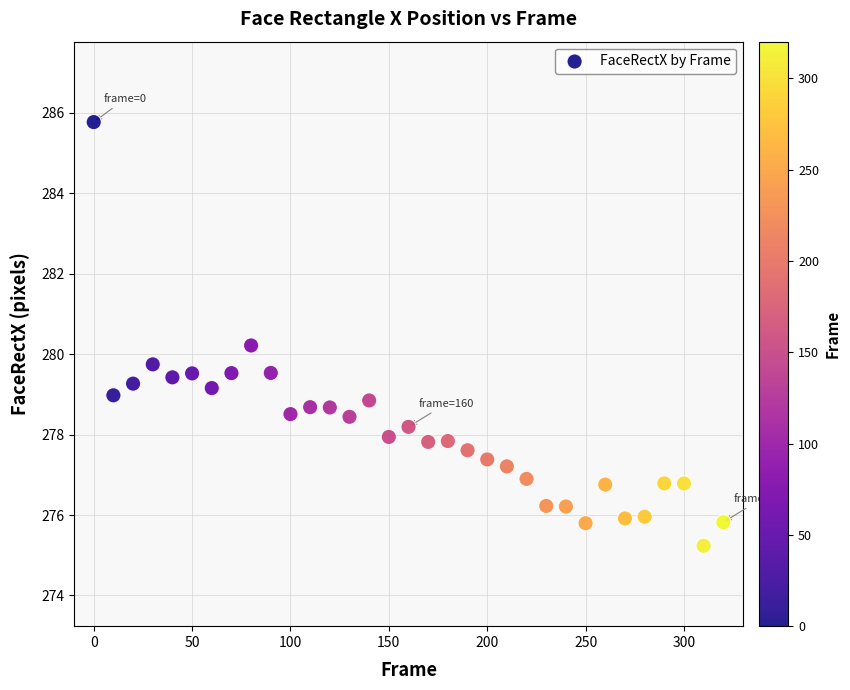

What is the range of Y values (max minus min)?

10.5